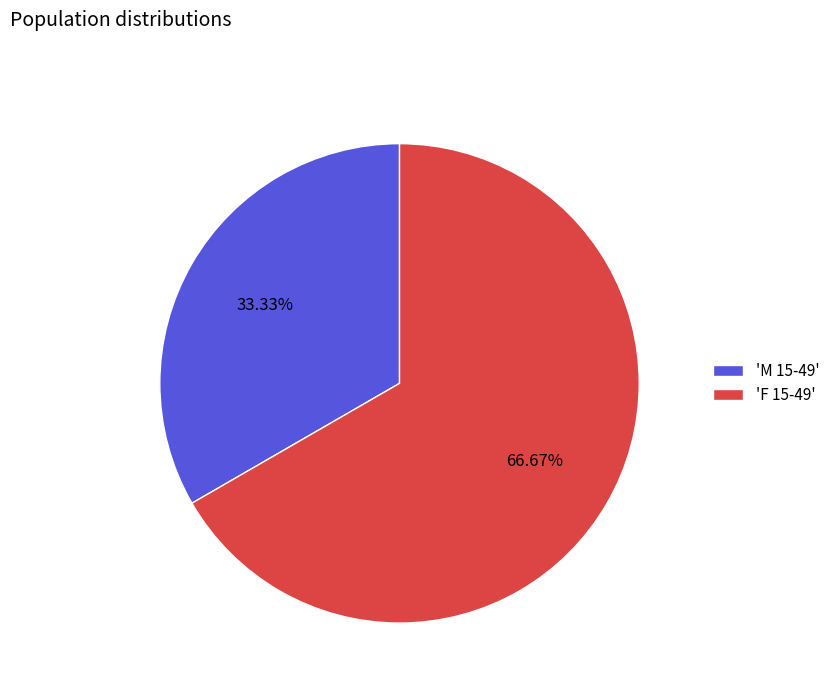

Which category has the smallest portion of the pie?

'M 15-49'